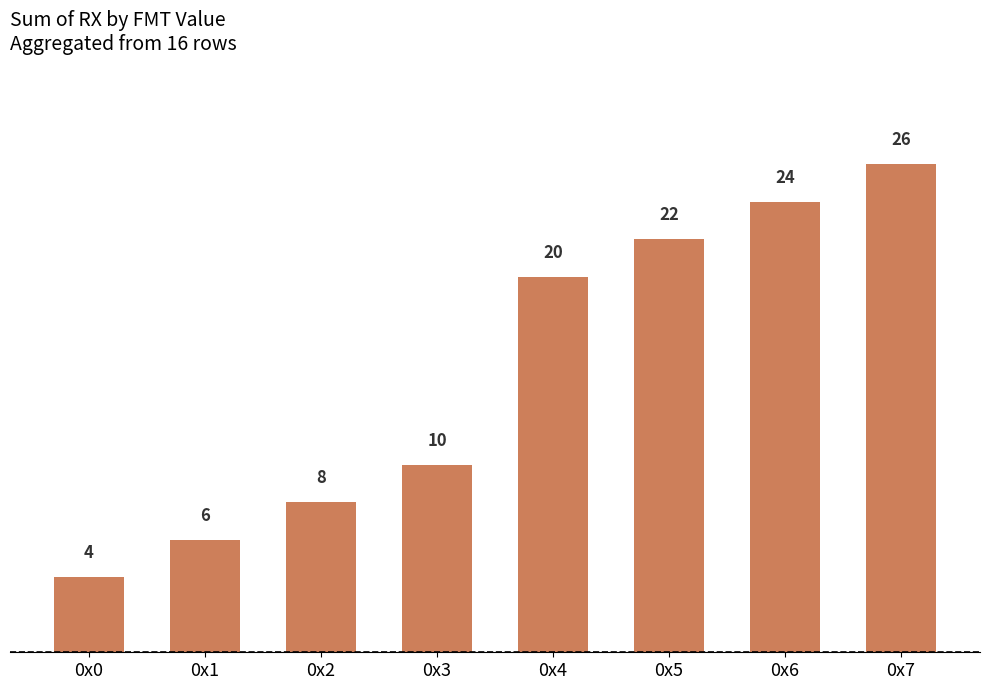

What is the sum of all values?

120